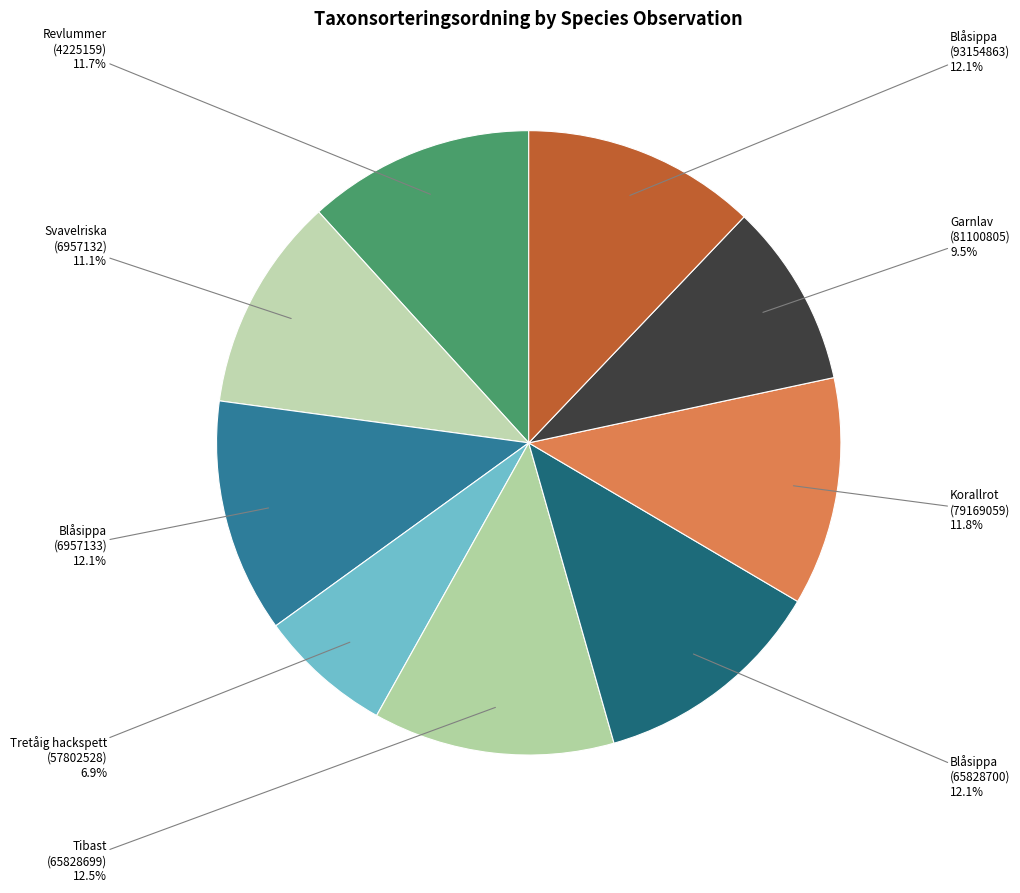

What is the smallest slice in the pie chart?

Tretåig hackspett (57802528)